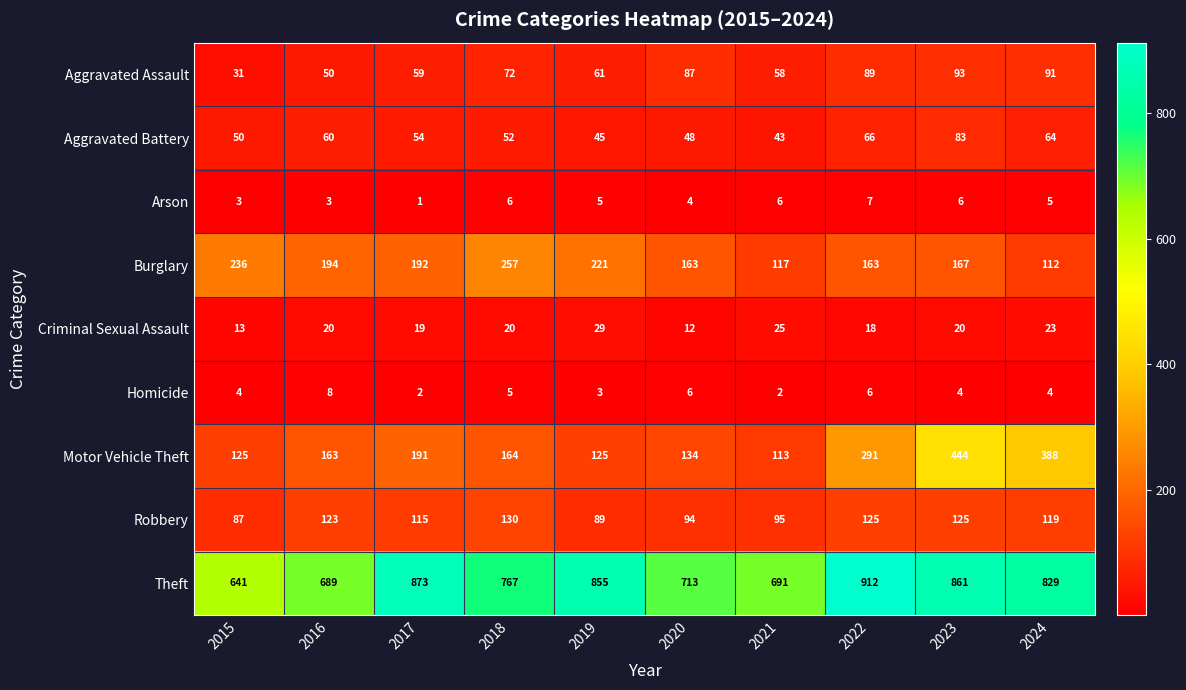

Which series has the largest range (max minus min)?

Motor Vehicle Theft